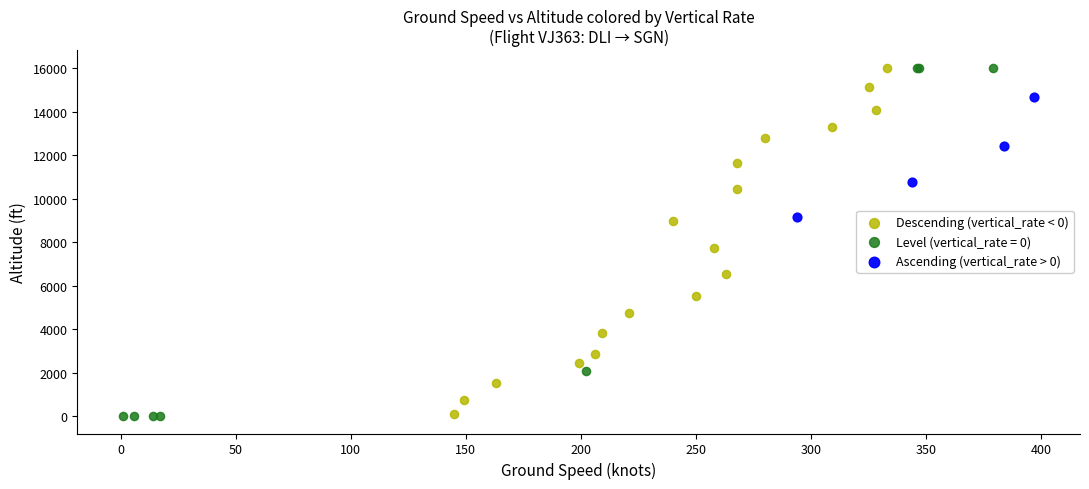

What are all the series names shown in the legend?

Descending (vertical_rate < 0), Level (vertical_rate = 0), Ascending (vertical_rate > 0)